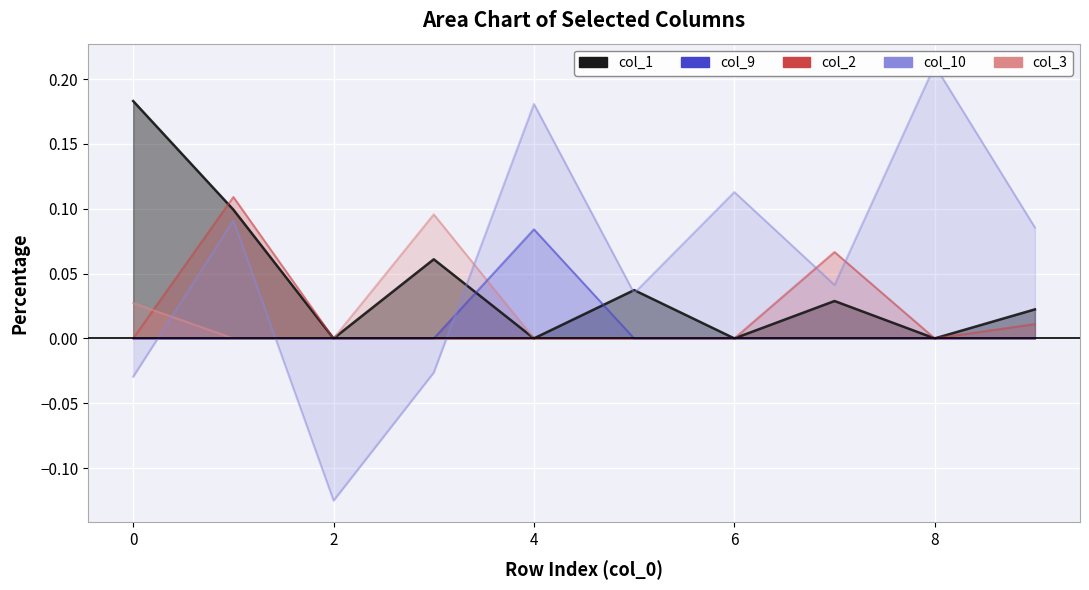

Reading left to right, what are all the values shown in this chart?

col_1: 0.2	0.1	0.0	0.1	0.0	0.0	0.0	0.0	0.0	0.0
col_2: 0.0	0.1	0.0	0.0	0.0	0.0	0.0	0.1	0.0	0.0
col_3: 0.0	0.0	0.0	0.1	0.0	0.0	0.0	0.0	0.0	0.0
col_9: 0.0	0.0	0.0	0.0	0.1	0.0	0.0	0.0	0.0	0.0
col_10: -0.0	0.1	-0.1	-0.0	0.2	0.0	0.1	0.0	0.2	0.1